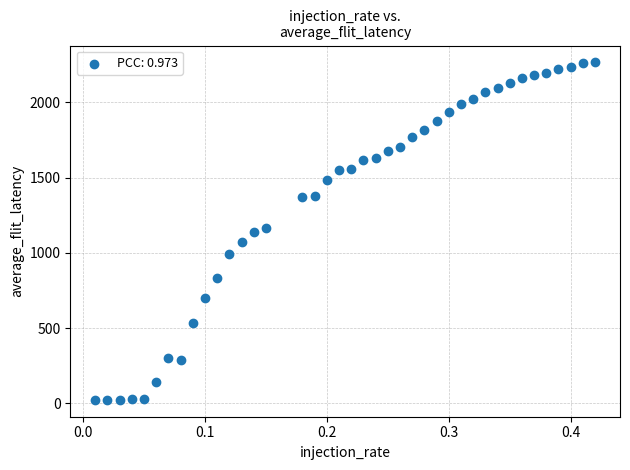

What is the range of Y values (max minus min)?

2241.8